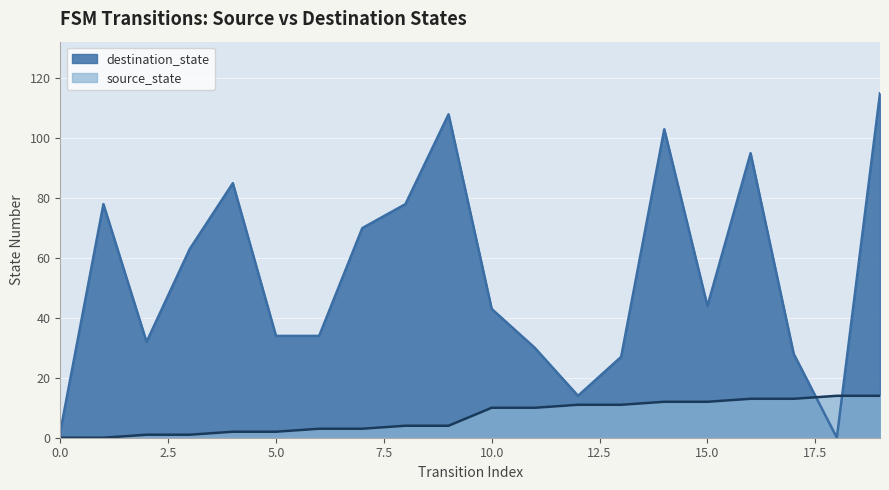

Reading right to left, what are all the values shown in this chart?

destination_state: 19=115	18=0	17=28	16=95	15=44	14=103	13=27	12=14	11=30	10=43	9=108	8=78	7=70	6=34	5=34	4=85	3=63	2=32	1=78	0=2
source_state: 19=14	18=14	17=13	16=13	15=12	14=12	13=11	12=11	11=10	10=10	9=4	8=4	7=3	6=3	5=2	4=2	3=1	2=1	1=0	0=0